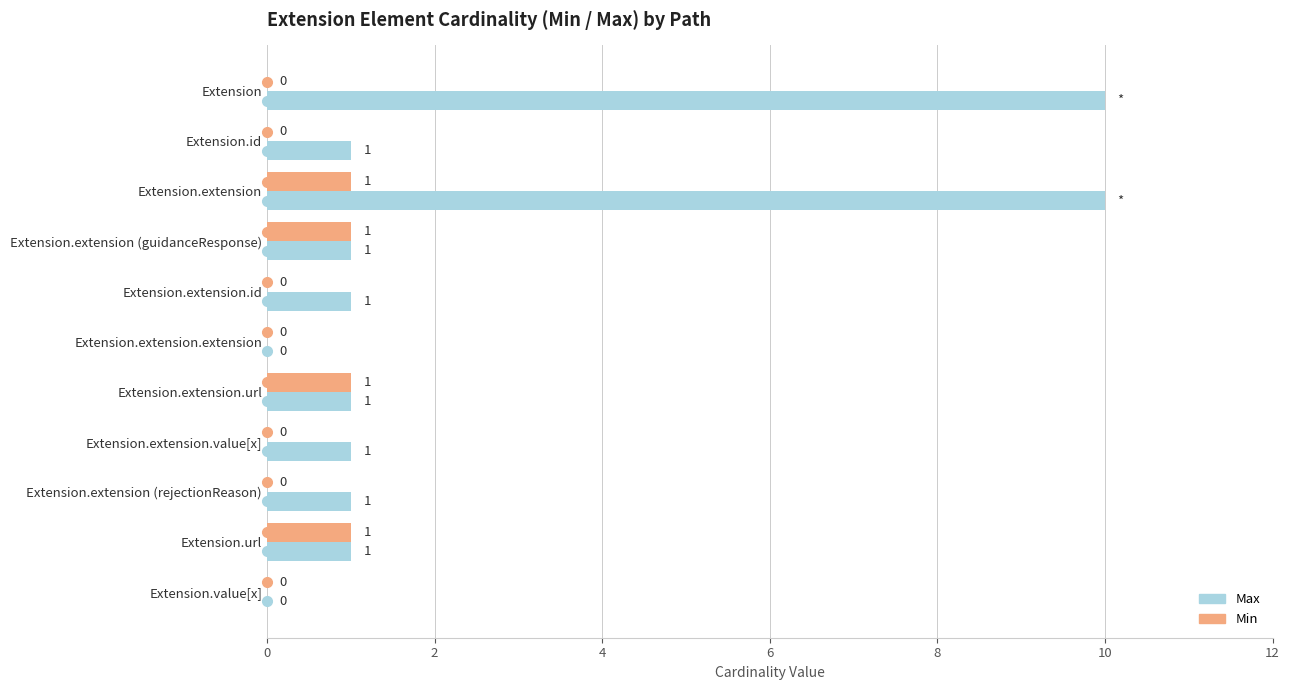

What is the maximum value for Min?

1